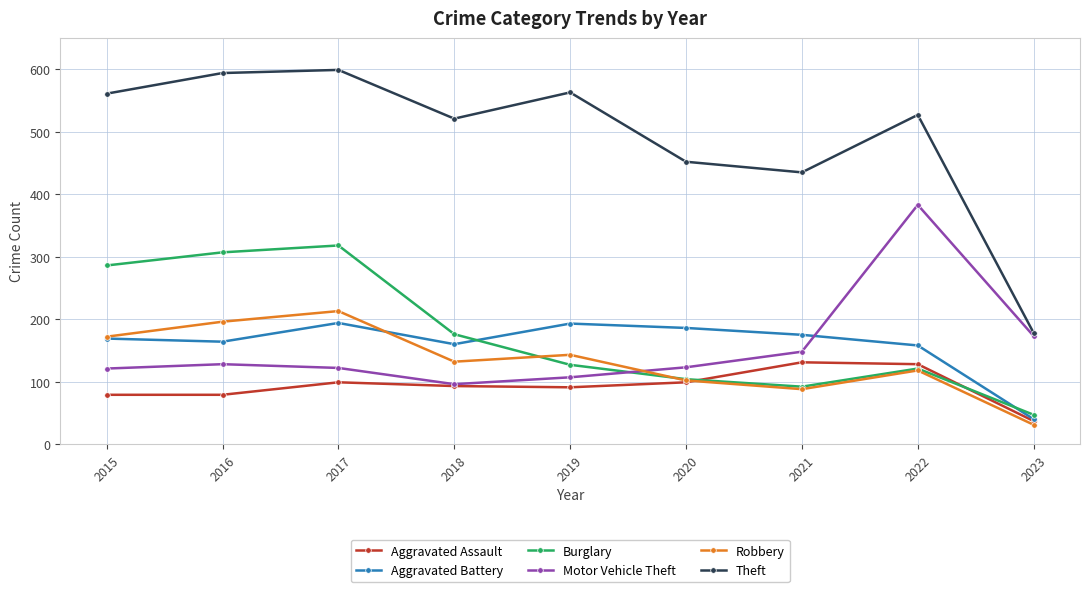

How many data points in Aggravated Battery are less than 169?

4